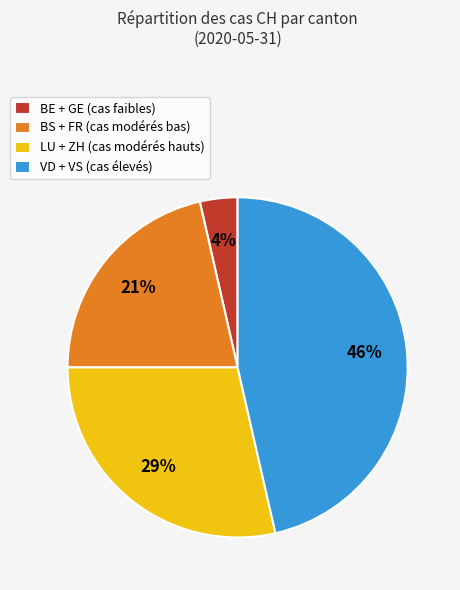

To the nearest percent, what is the average slice percentage?

25%